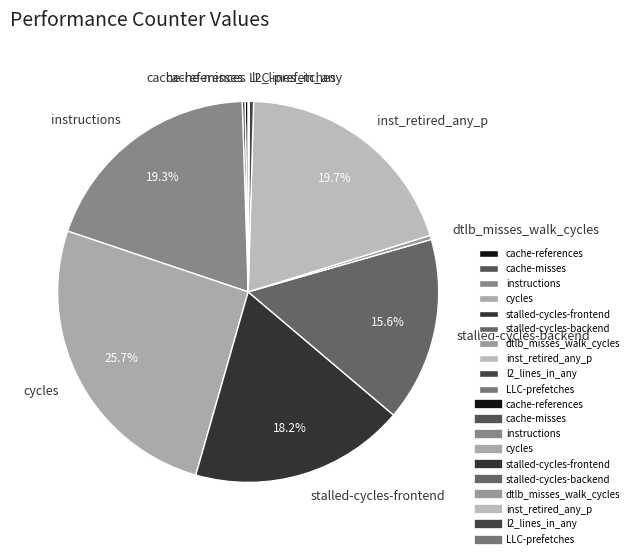

What is the largest slice in the pie chart?

cycles